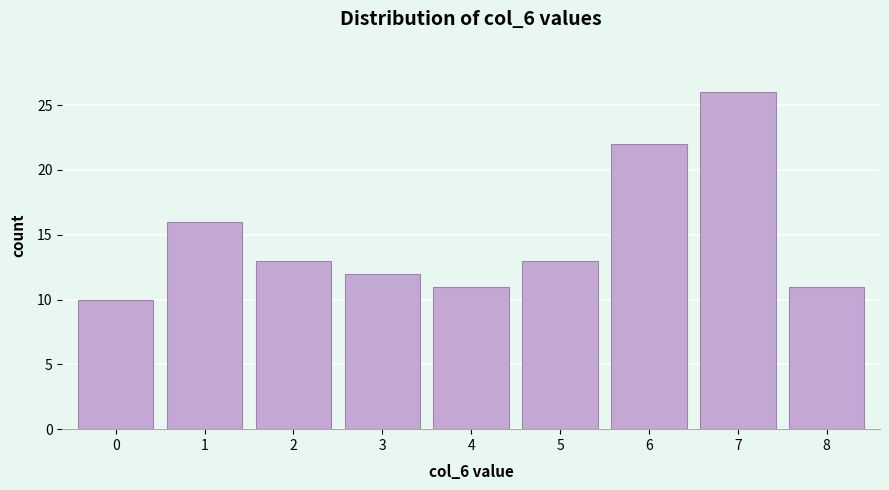

Reading left to right, transcribe this chart: for each bar, give the range it covers on the x-axis and its height. The values are not printed on the chart, so give them approximately, as read against the axis.

-0.5 to 0.5: 10
0.5 to 1.5: 16
1.5 to 2.5: 13
2.5 to 3.5: 12
3.5 to 4.5: 11
4.5 to 5.5: 13
5.5 to 6.5: 22
6.5 to 7.5: 26
7.5 to 8.5: 11